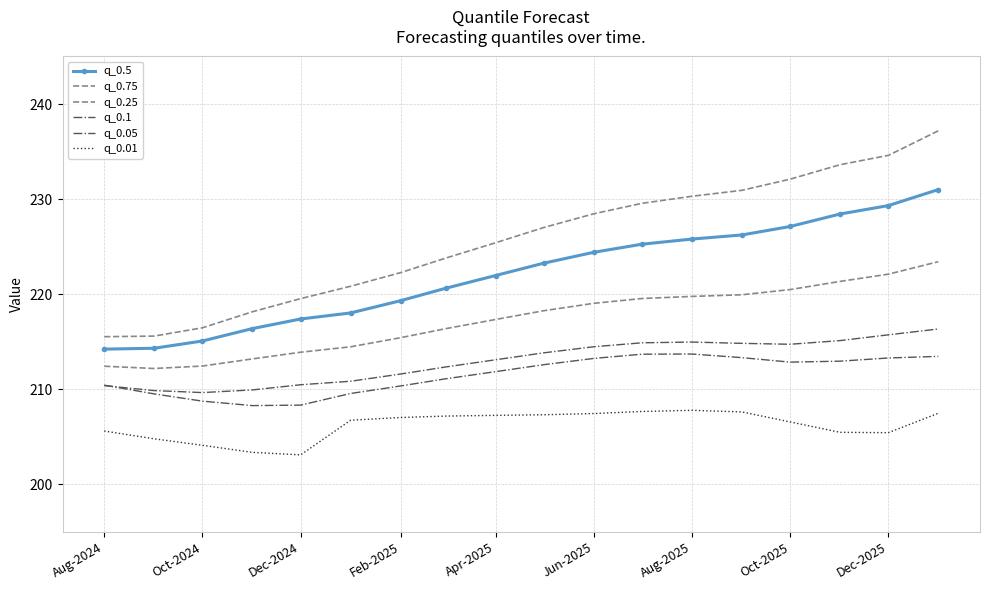

True or false: q_0.05 has more than 2 points higher than both neighbors.

False